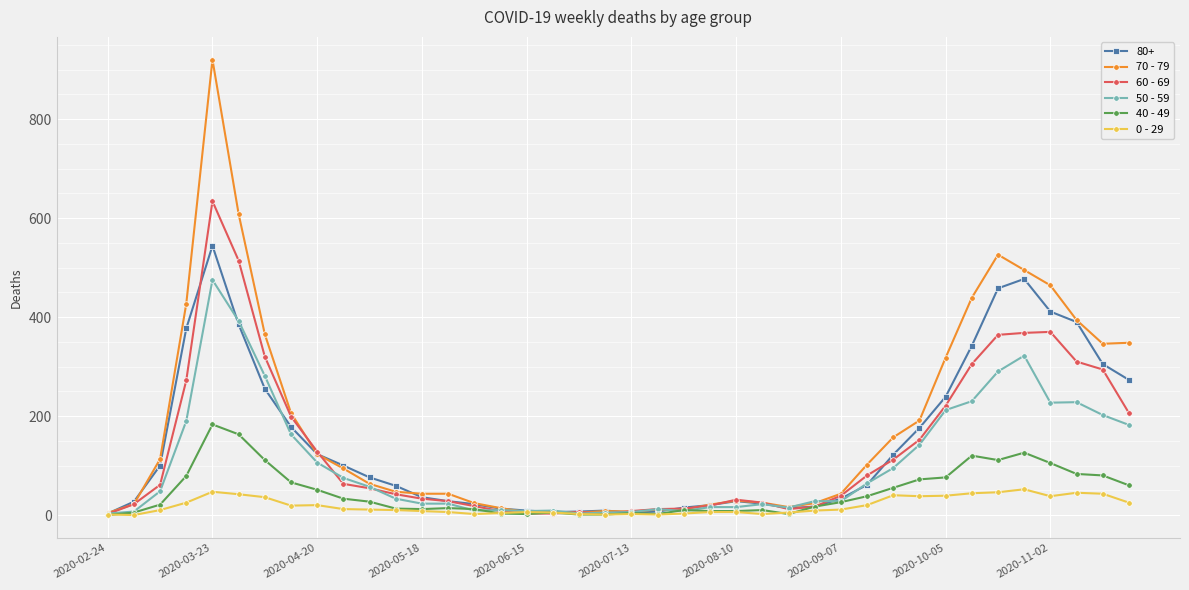

Which series has the largest range (max minus min)?

70 - 79